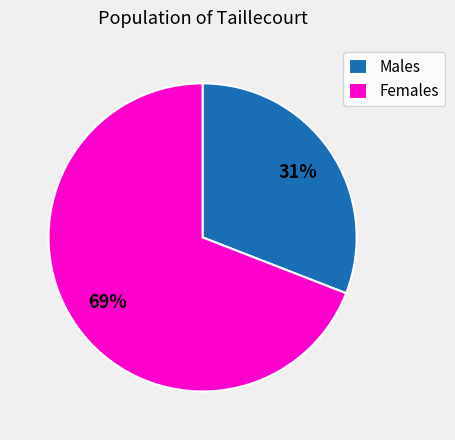

What is the ratio of the value at Males to the value at Females?

0.4